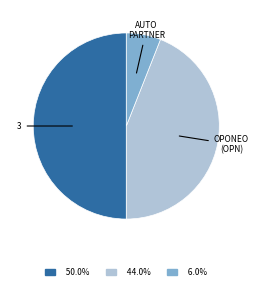

Combined, do 50.0% and 6.0% account for over 50%?

Yes